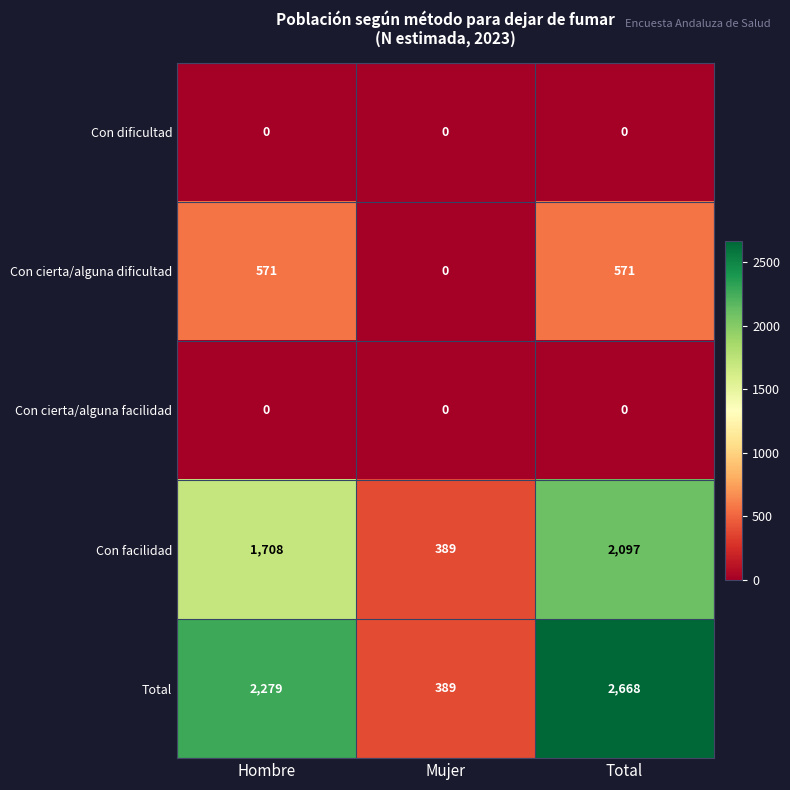

True or false: Con facilidad has a value of 698 at Hombre.

False